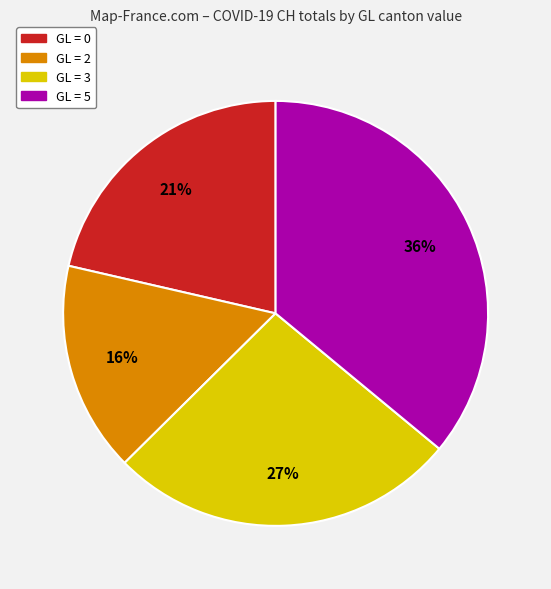

True or false: GL = 5 accounts for 36% of the total.

True